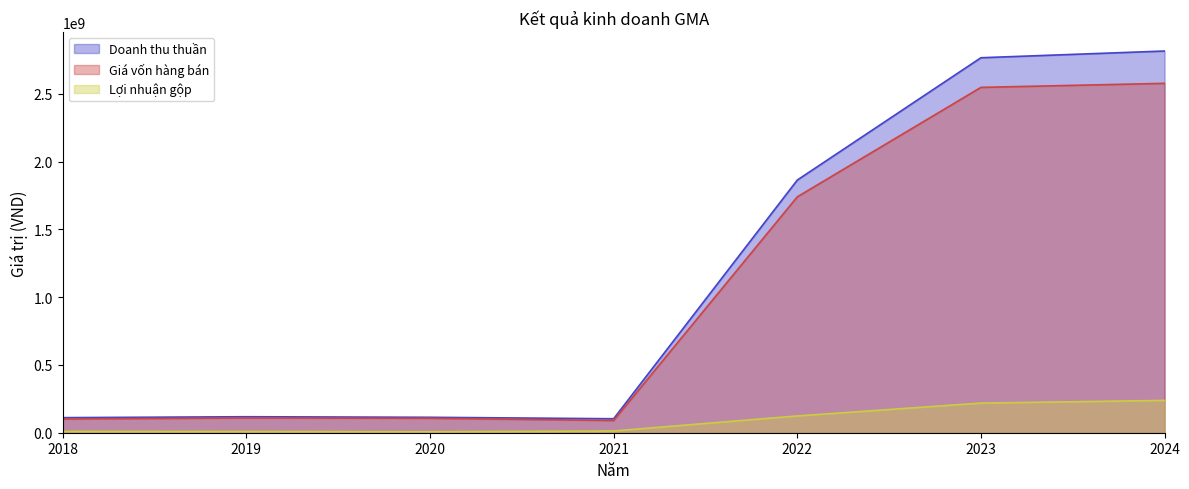

True or false: Giá vốn hàng bán and Doanh thu thuần intersect in this chart.

False